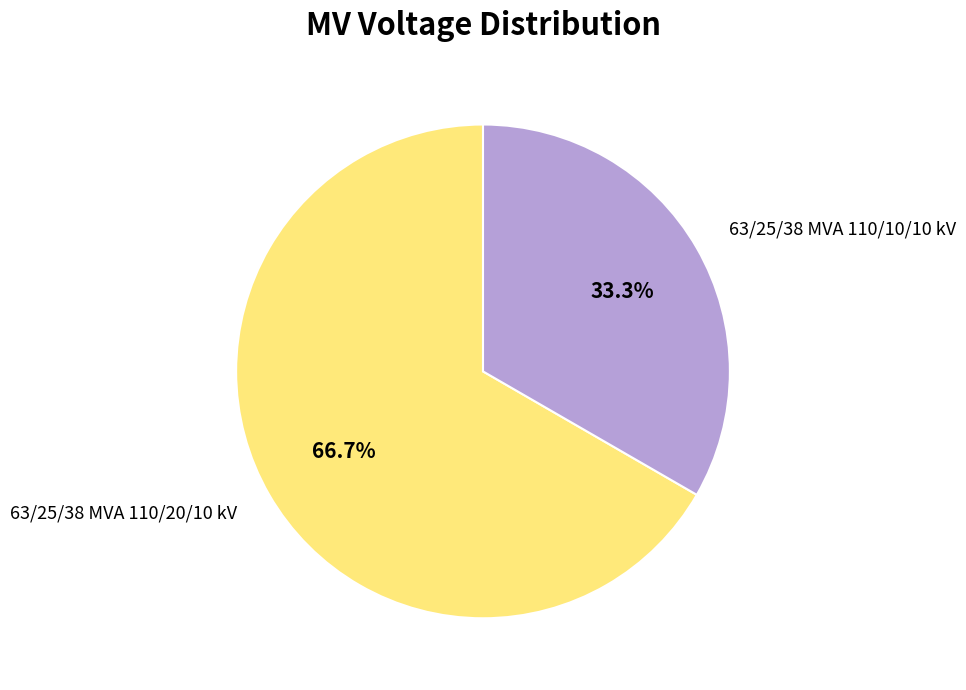

Which has a higher value, 63/25/38 MVA 110/20/10 kV or 63/25/38 MVA 110/10/10 kV?

63/25/38 MVA 110/20/10 kV